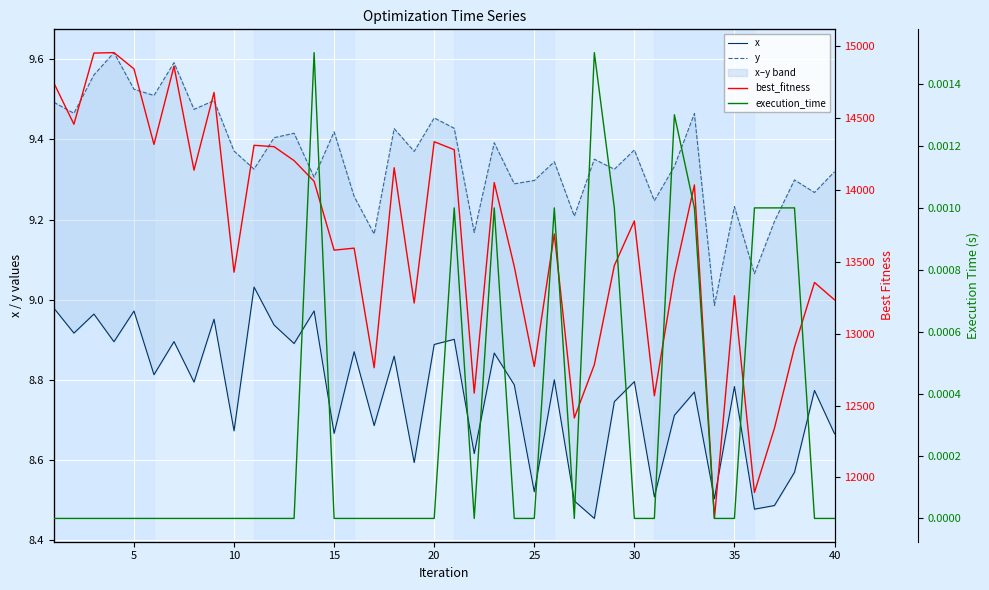

True or false: execution_time and best_fitness intersect in this chart.

False